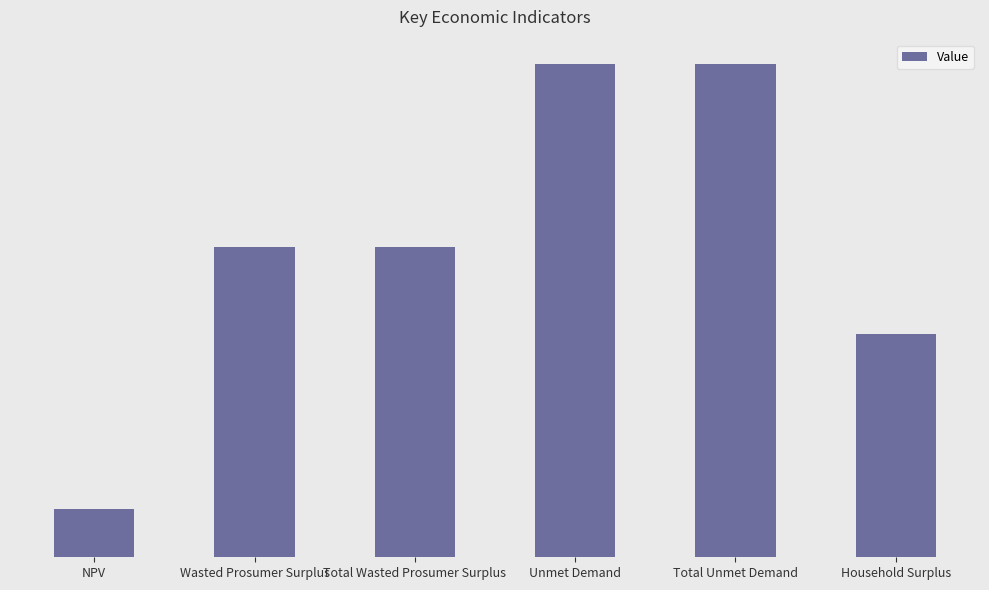

At which category does the chart reach its peak across all series?

Unmet Demand